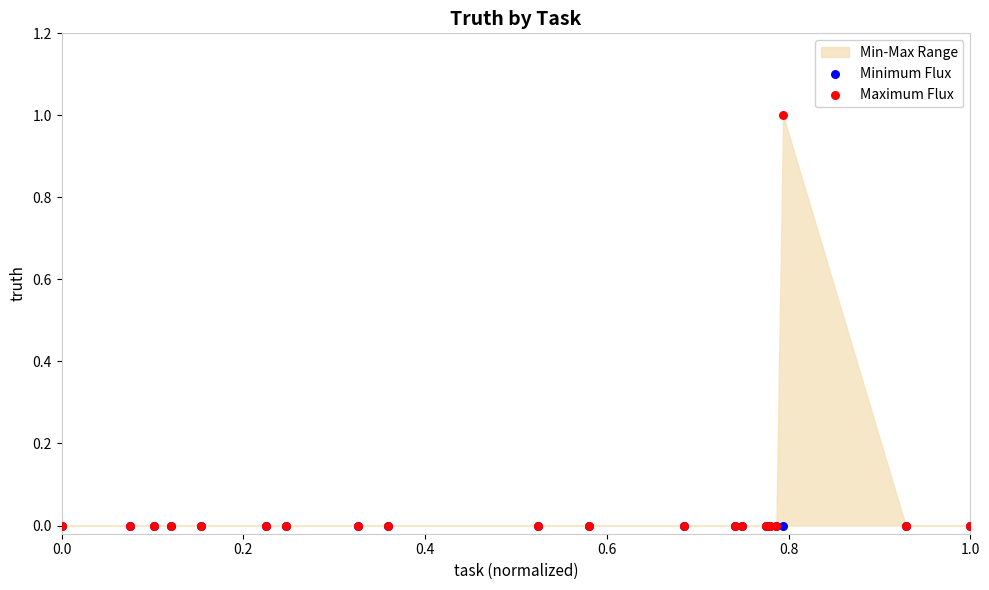

Which series reaches the maximum Y coordinate?

Maximum Flux